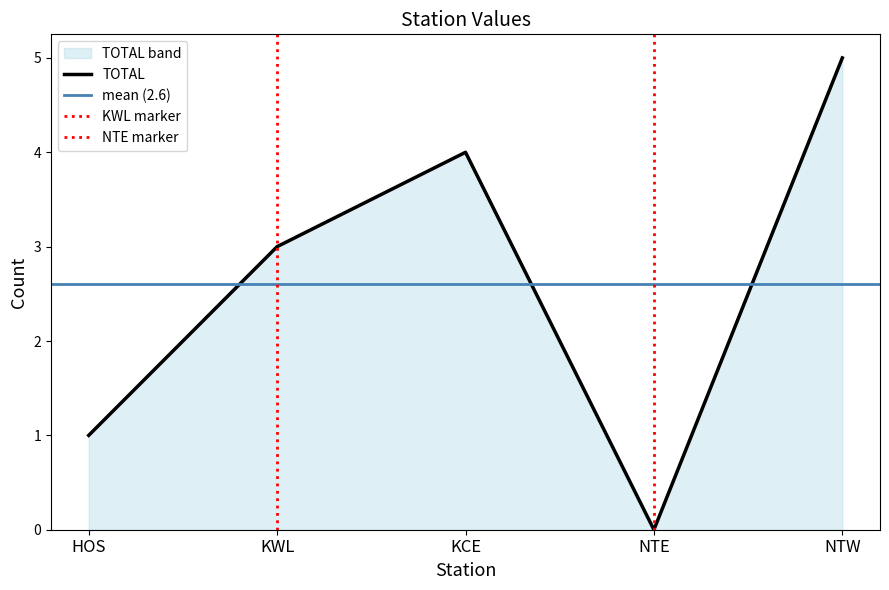

True or false: TOTAL and C intersect in this chart.

False